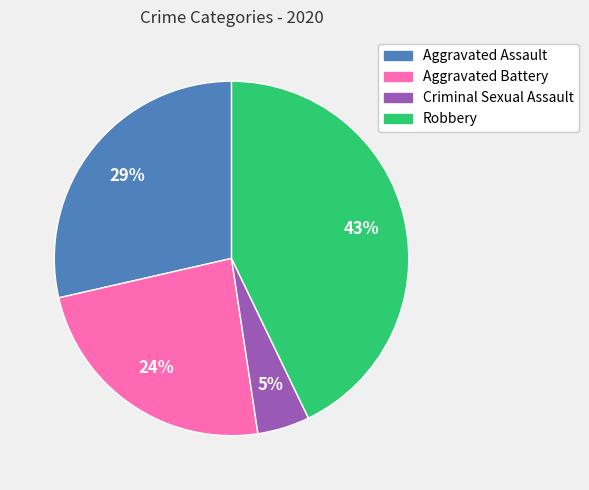

What is the ratio of the value at Criminal Sexual Assault to the value at Aggravated Assault?

0.2